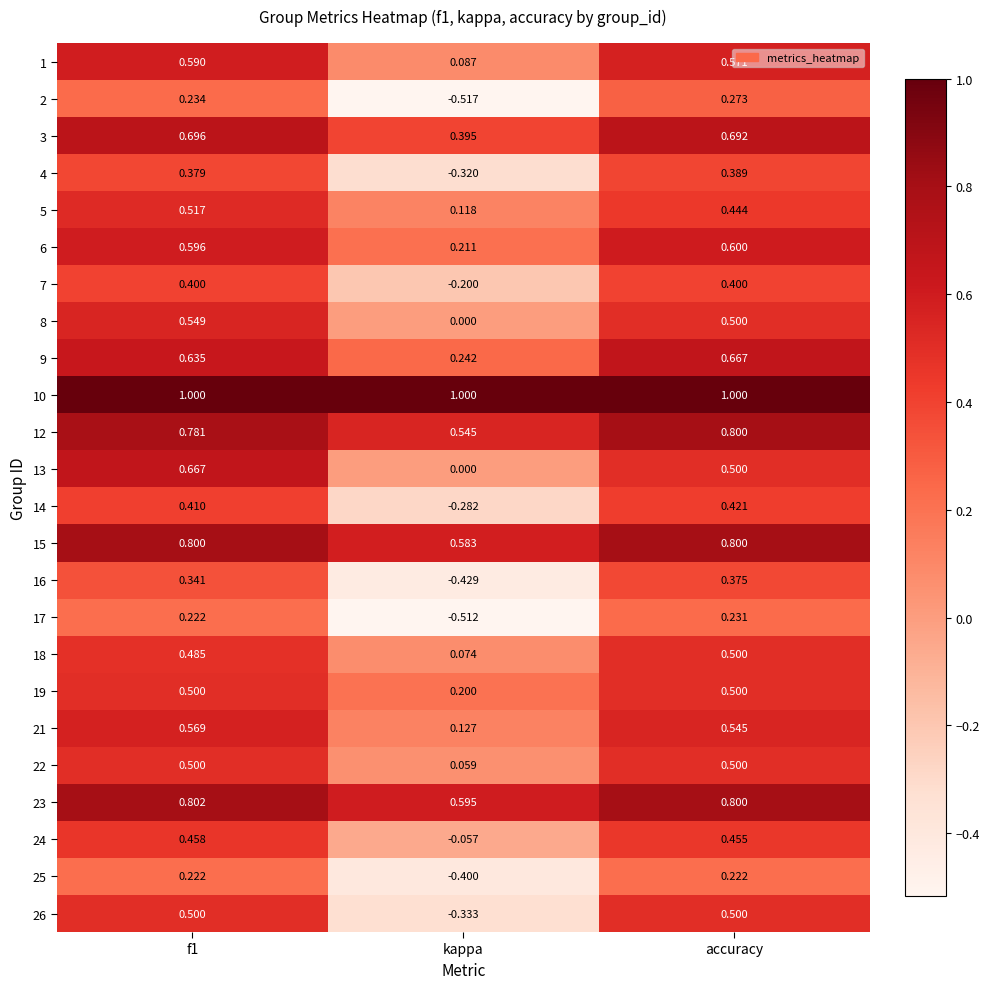

At which label is 13 closest to 0?

kappa